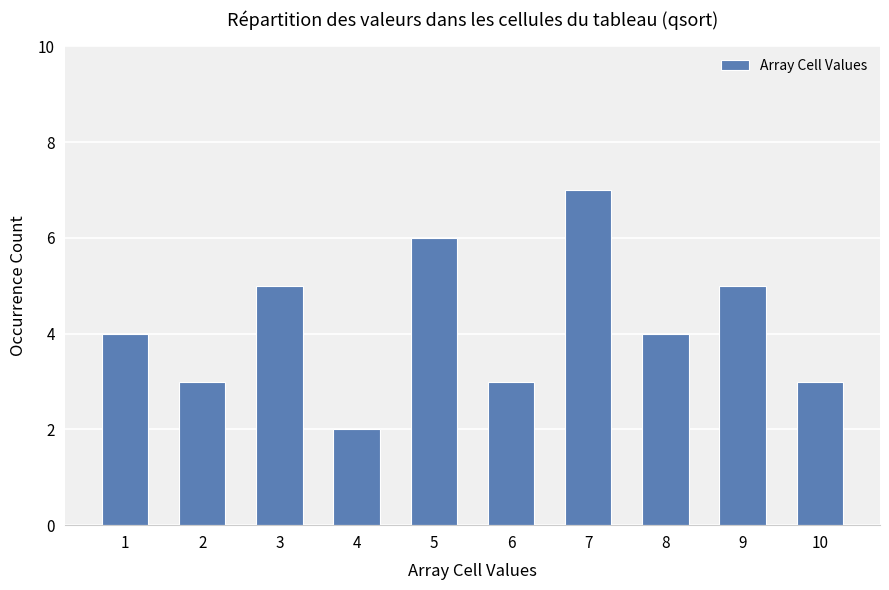

What is the greatest value displayed?

7